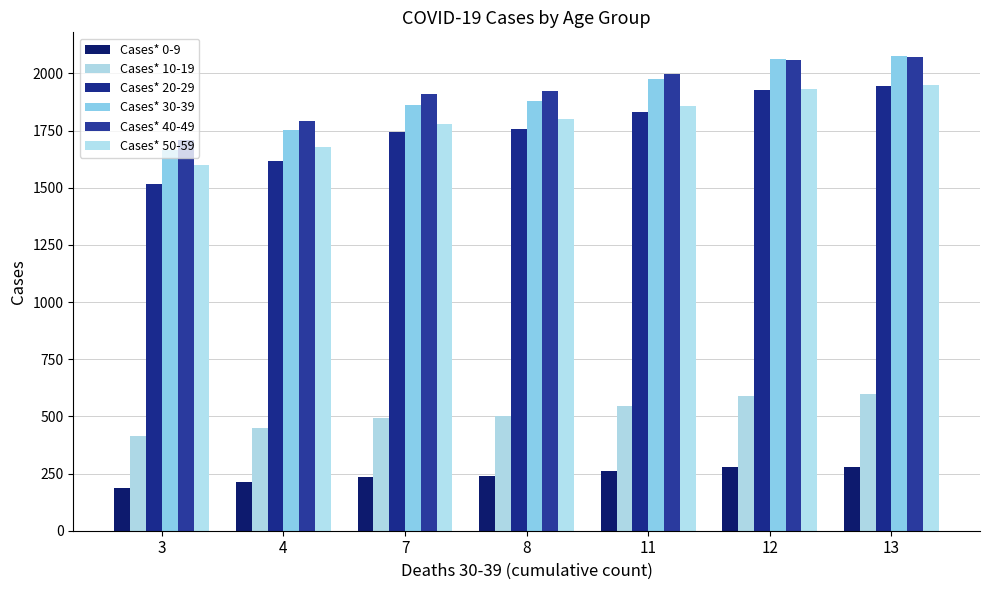

What is the highest value of the Cases* 50-59 series?

1949